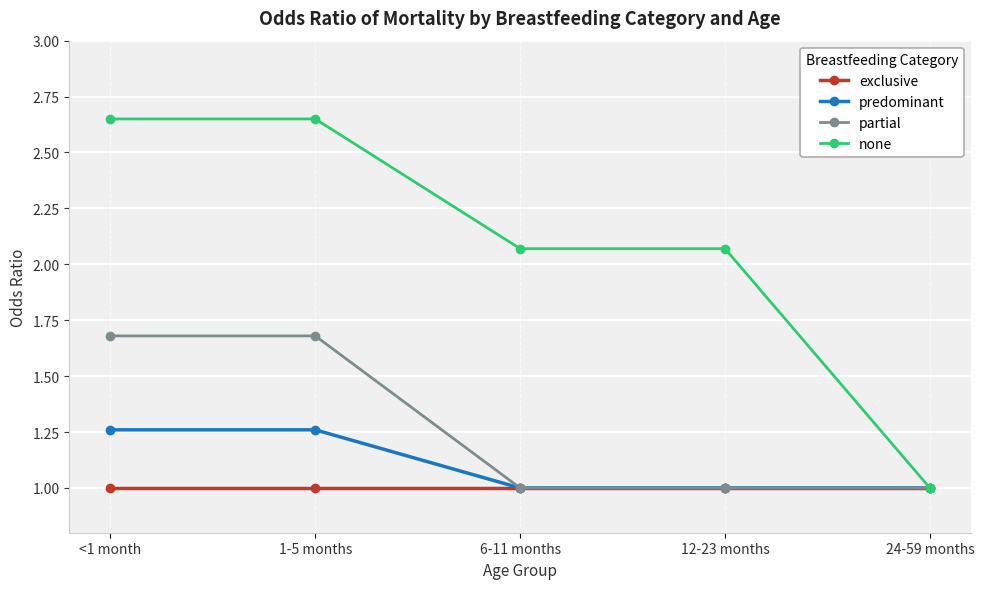

What is the sum of the predominant values at <1 month and 6-11 months?

2.3